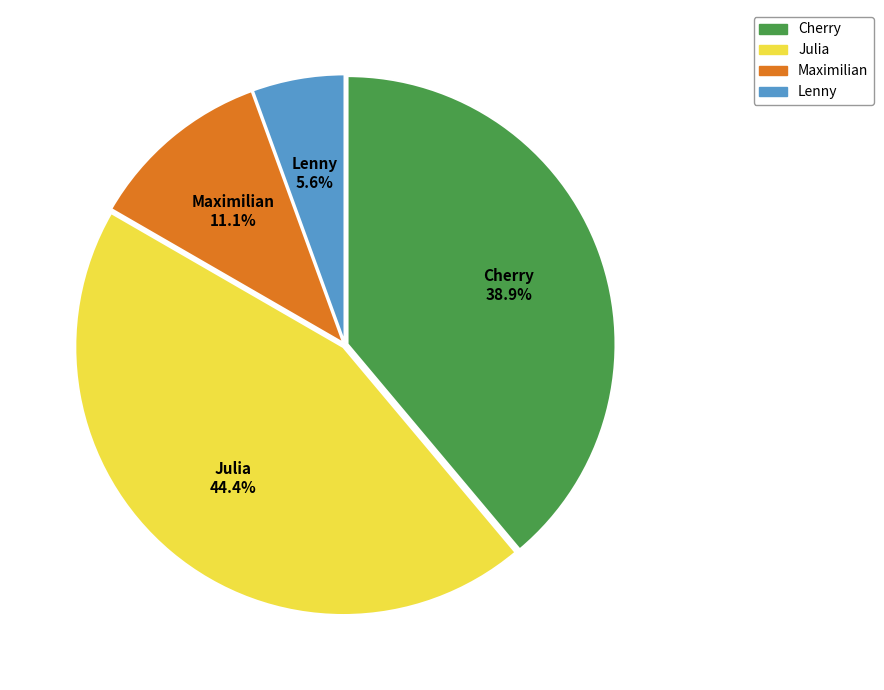

Which has a higher value, Lenny or Cherry?

Cherry